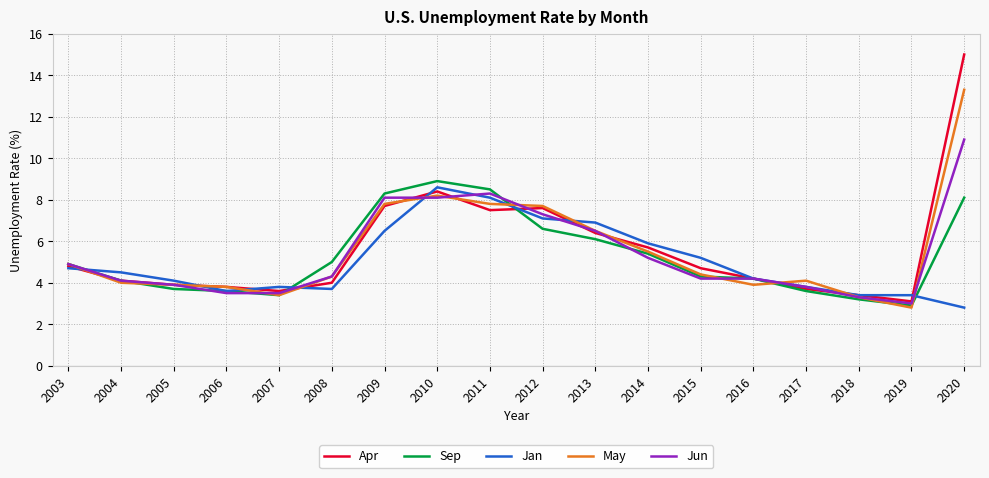

The value of May at 2004 is 4.0. True or false?

True